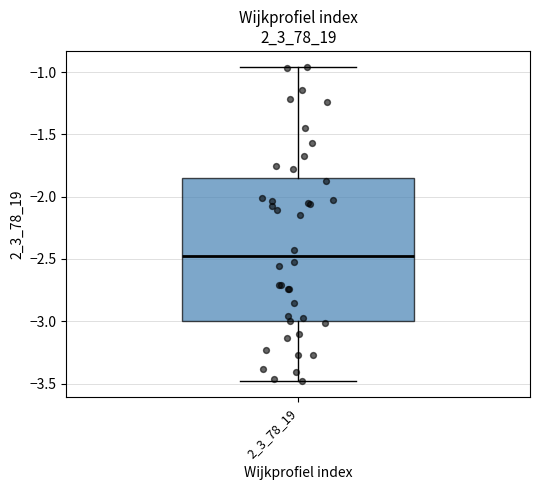

Where does the lower whisker of the box at x = 2_3_78_19 end on the y-axis? The values are not printed on the chart, so give them approximately, as read against the axis.

-3.50